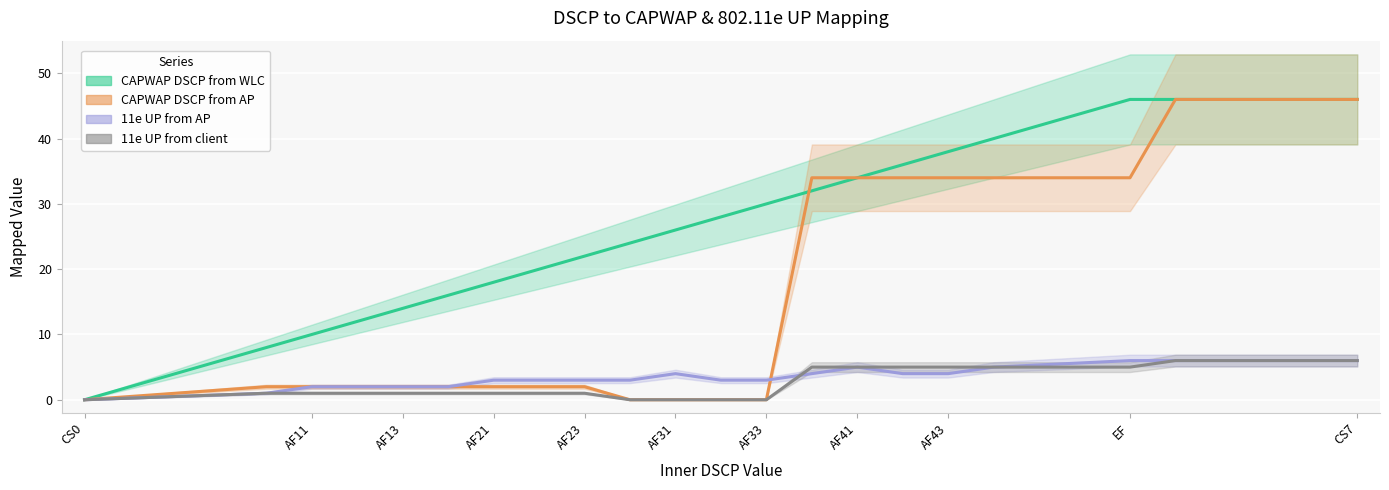

What is the greatest value displayed?

46